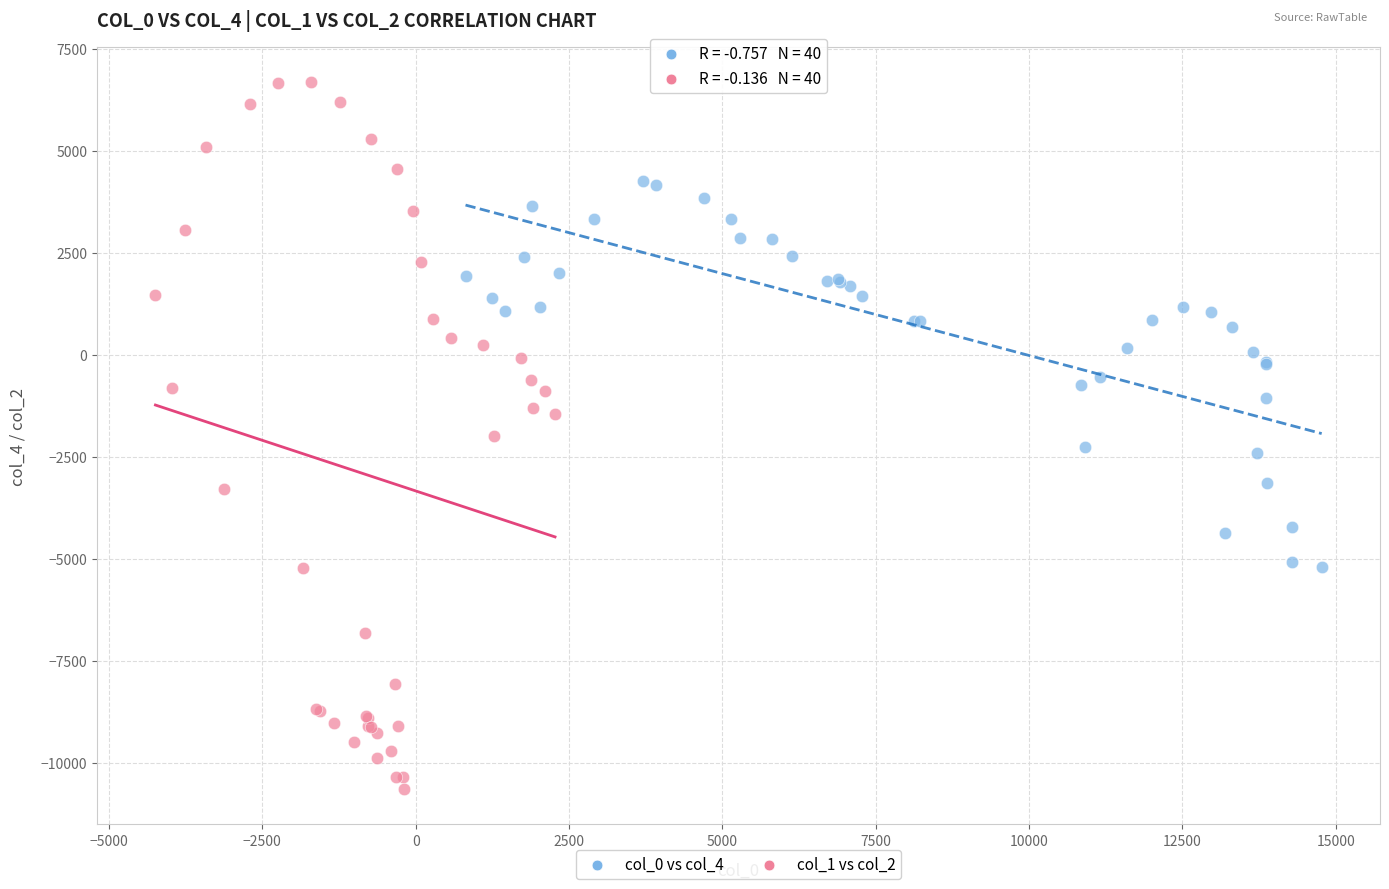

Which series reaches the minimum Y coordinate?

col_1 vs col_2